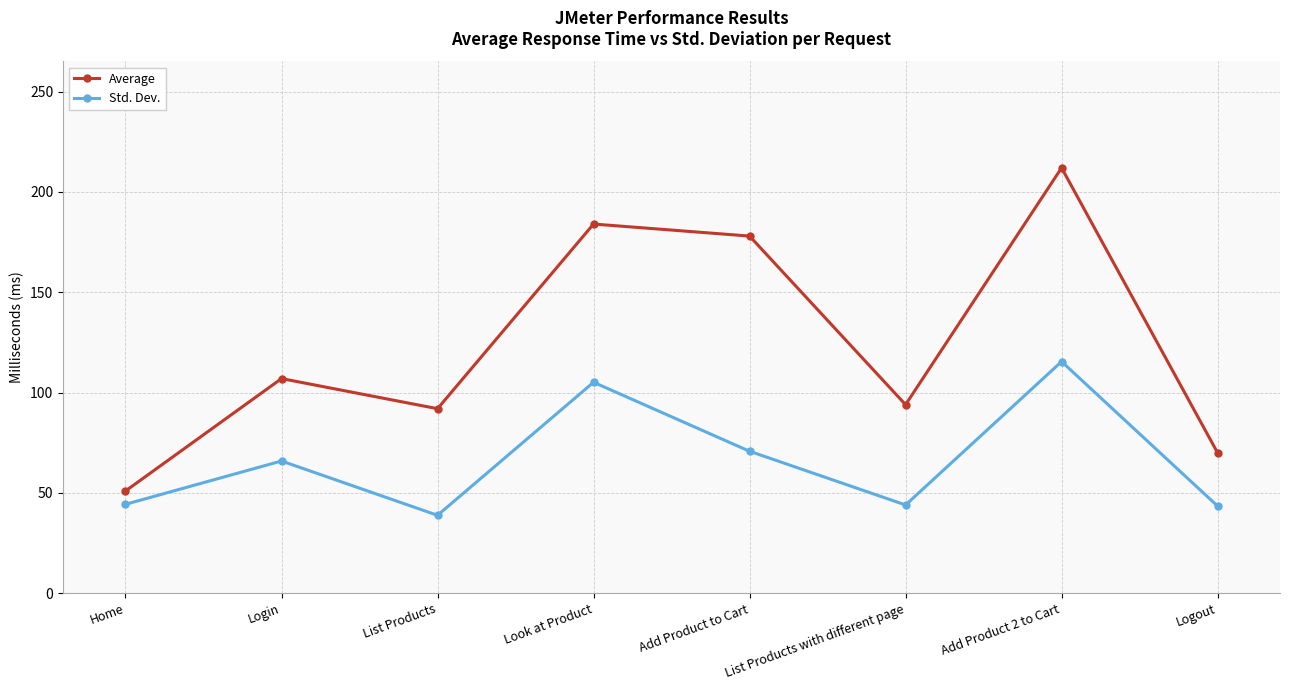

What is the difference between the second highest and second lowest values in the Average series?

114.0